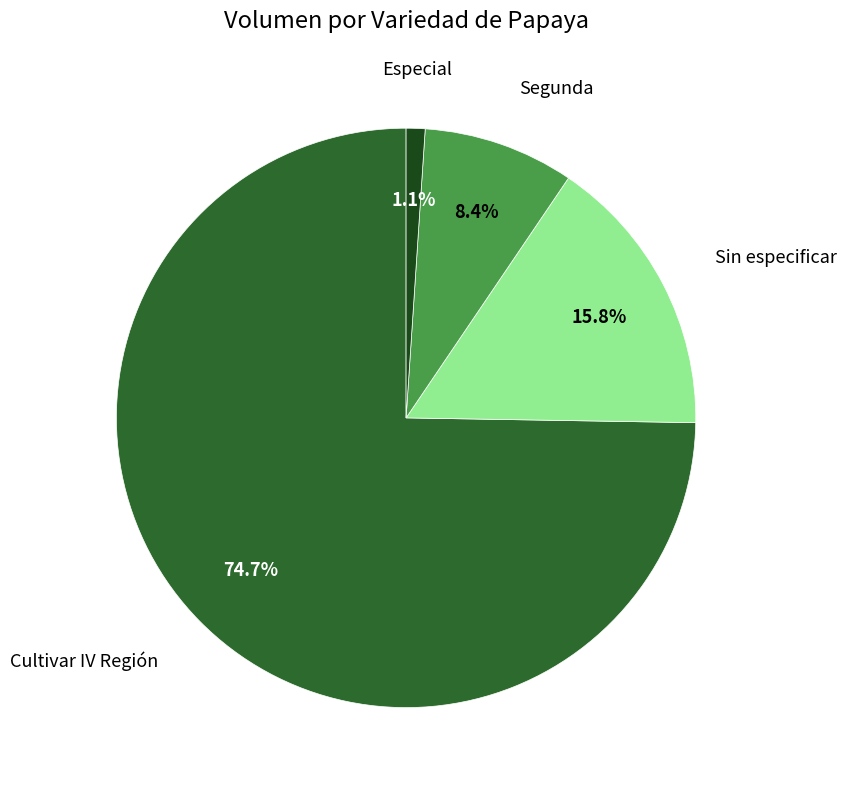

Which category has the biggest portion of the pie?

Cultivar IV Región